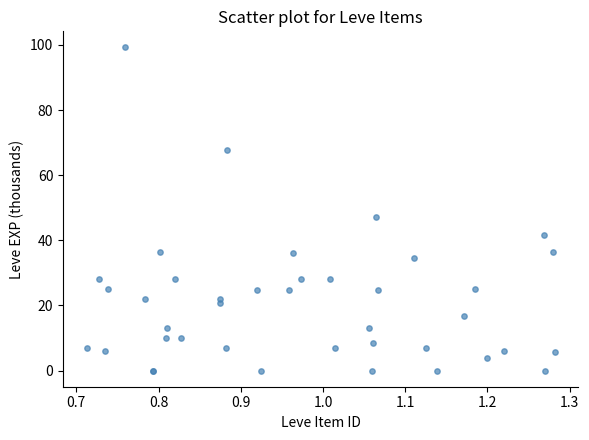

What Y value in the scatter plot is closest to 49?

47.2